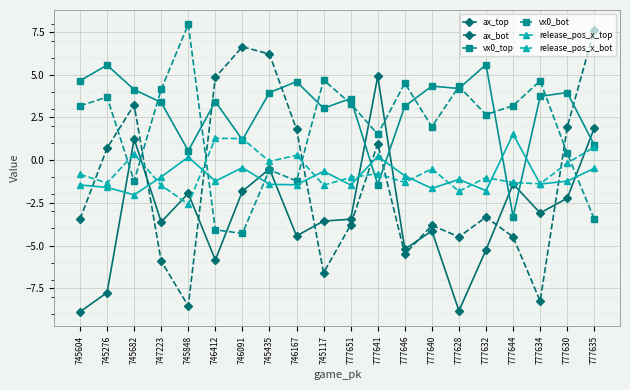

Does the chart have visible grid lines?

Yes